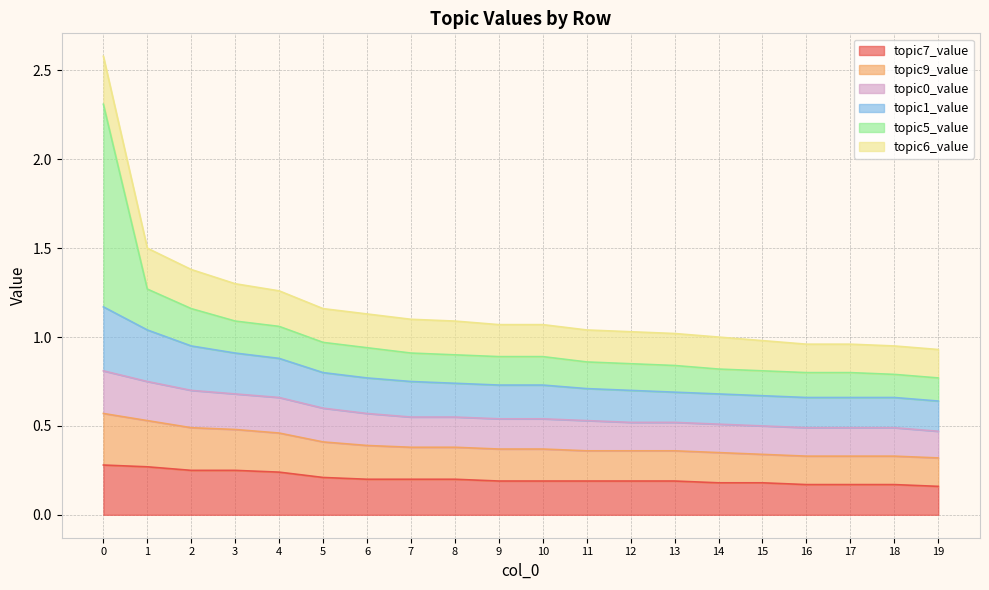

Which series has the largest total across all categories?

topic9_value